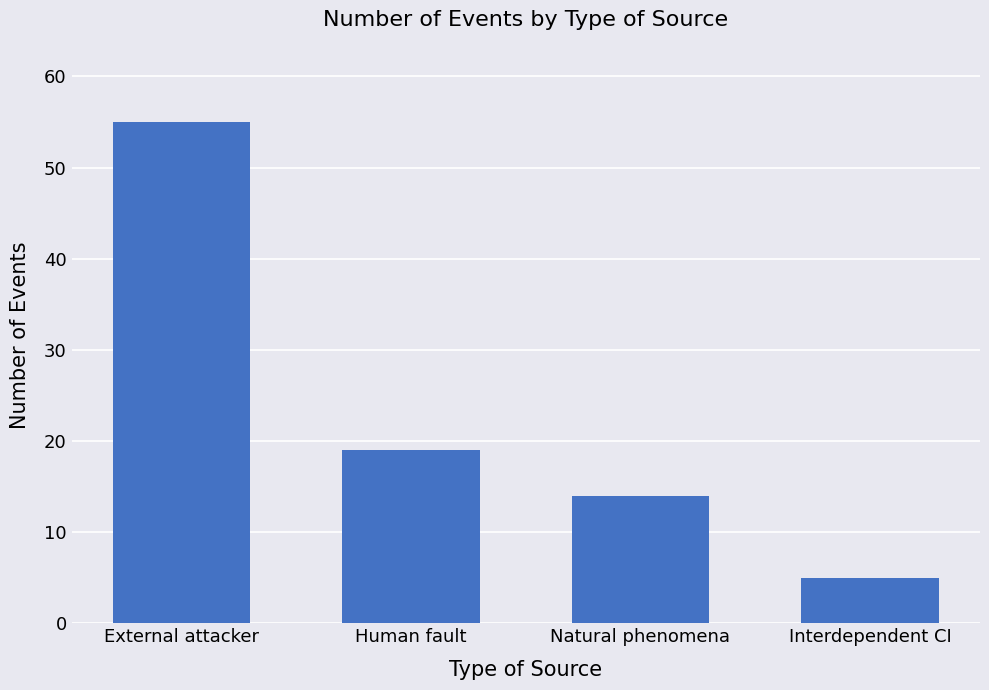

What value does the data have at Interdependent CI?

5